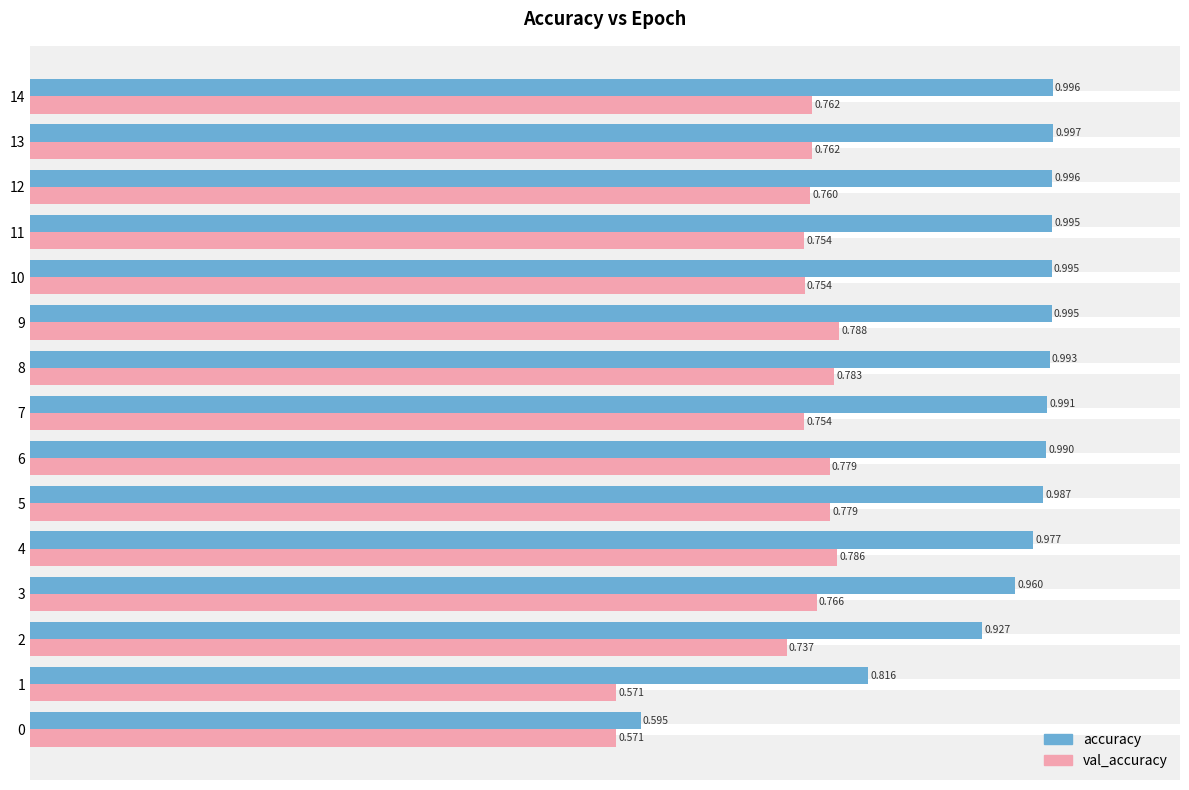

Which category has the highest value across all series?

13